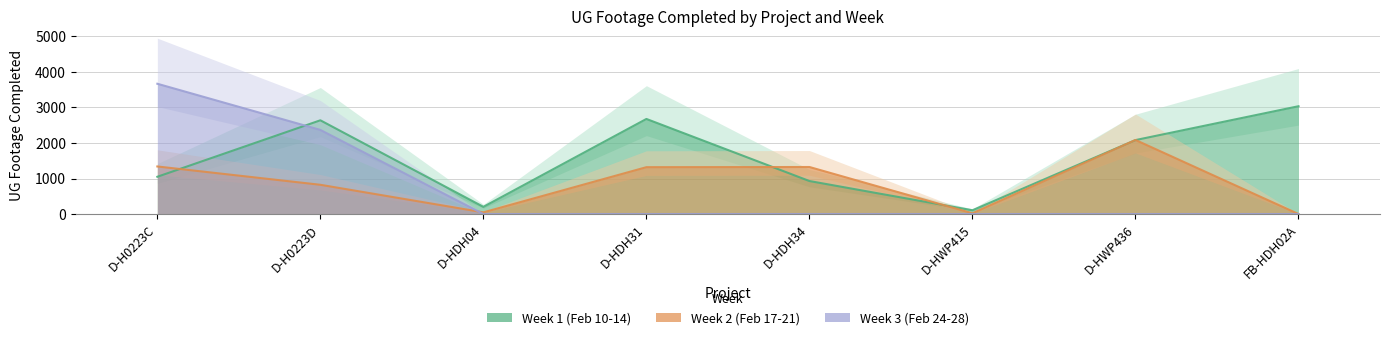

Is it true that Week 2 (Feb 17-21) equals 2085 at D-HWP436?

True